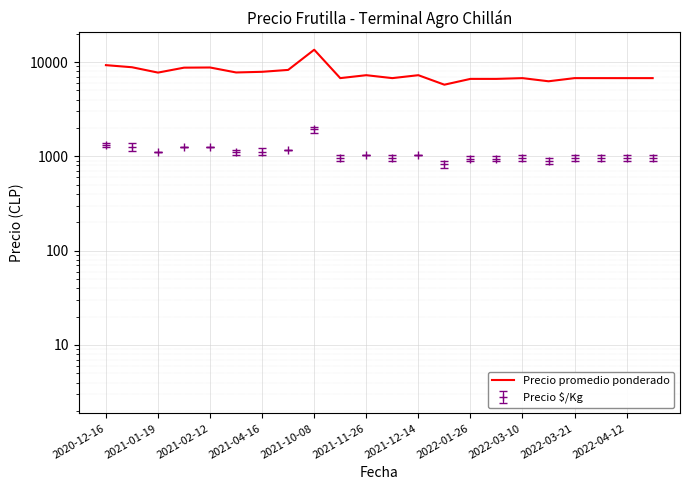

Does the chart display data point markers on the line(s)?

No